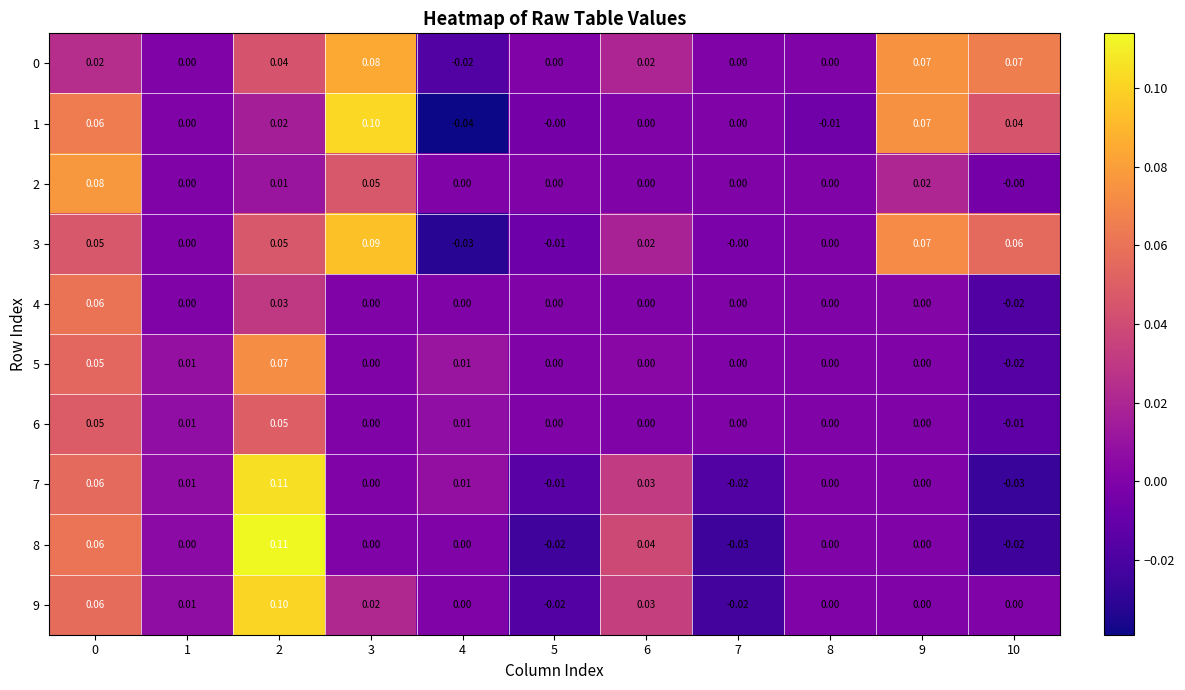

Is the value of 9 at 9 greater than the value of 1 at 0?

No